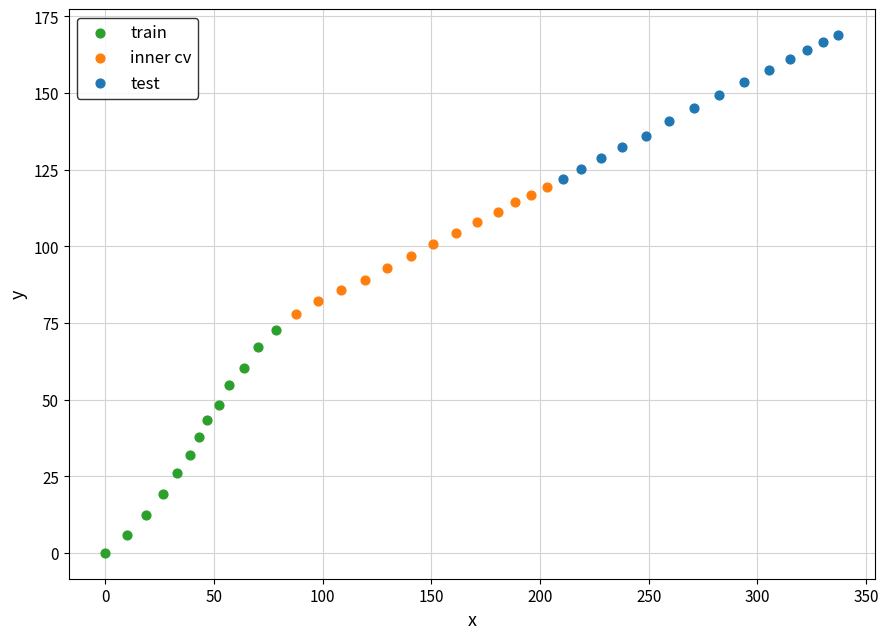

Which series has the largest Y range (max minus min)?

train